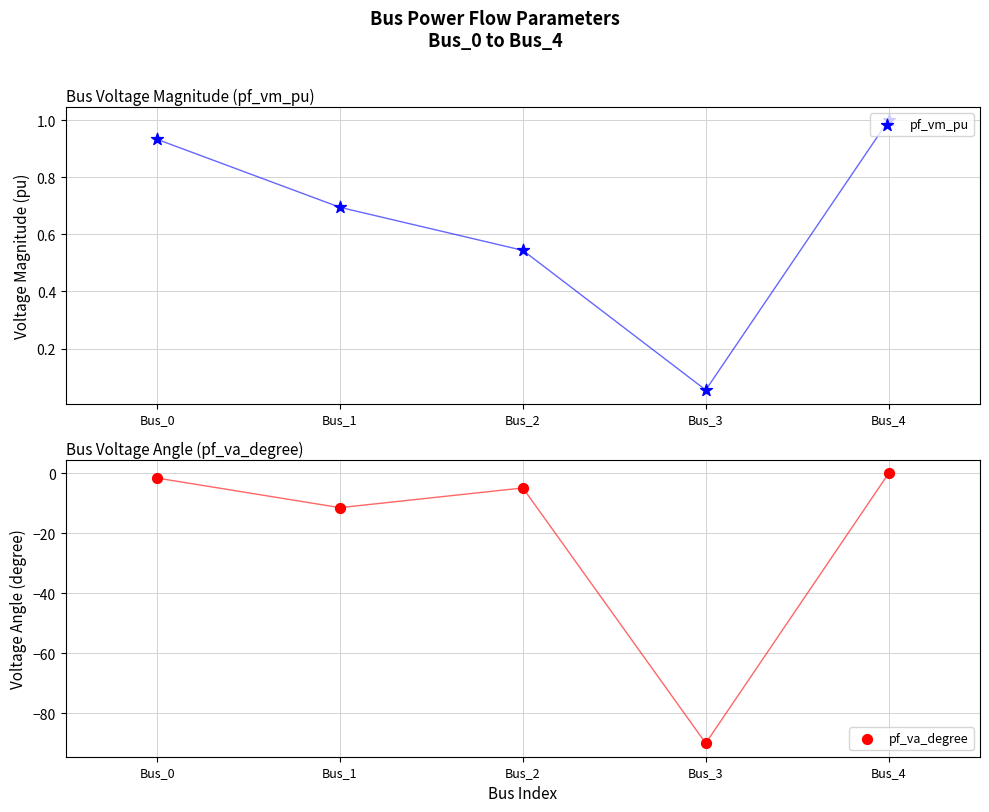

What is the total value across all series at Bus_1?

-10.7